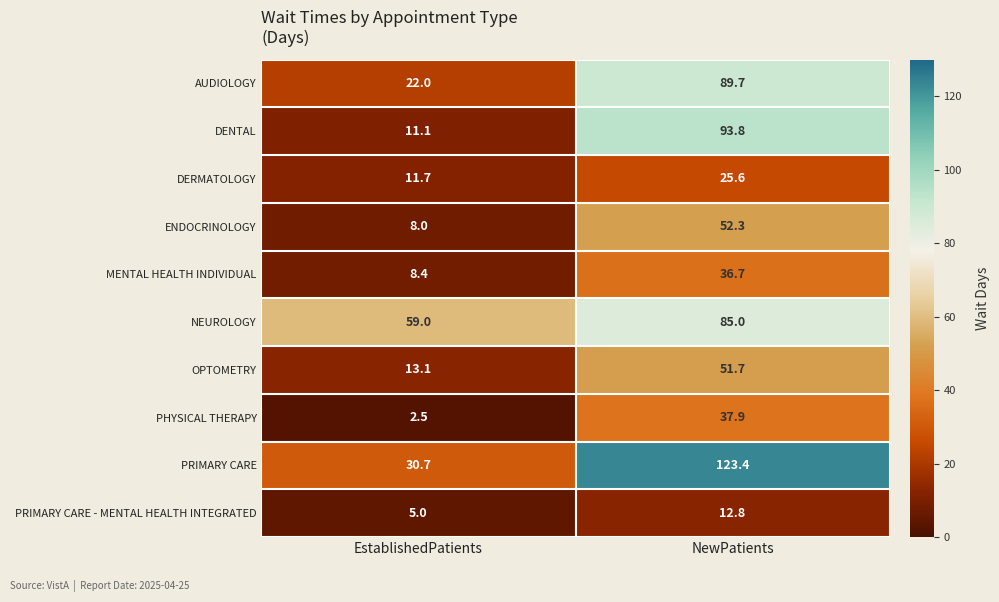

Between EstablishedPatients and NewPatients, which series saw the biggest shift?

PRIMARY CARE